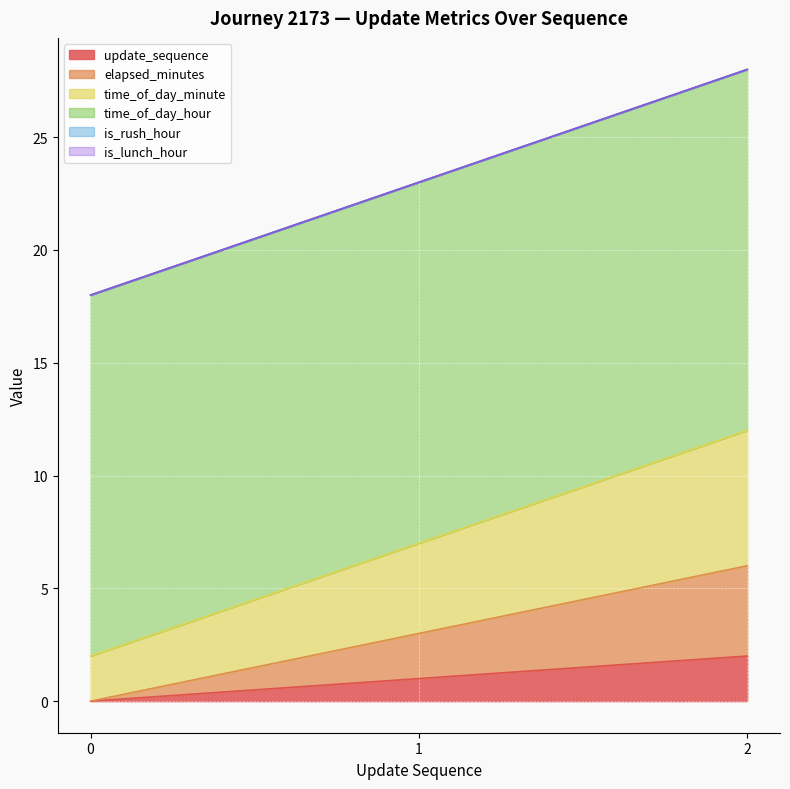

What is the value of the time_of_day_minute point at the 1st from the left?

2